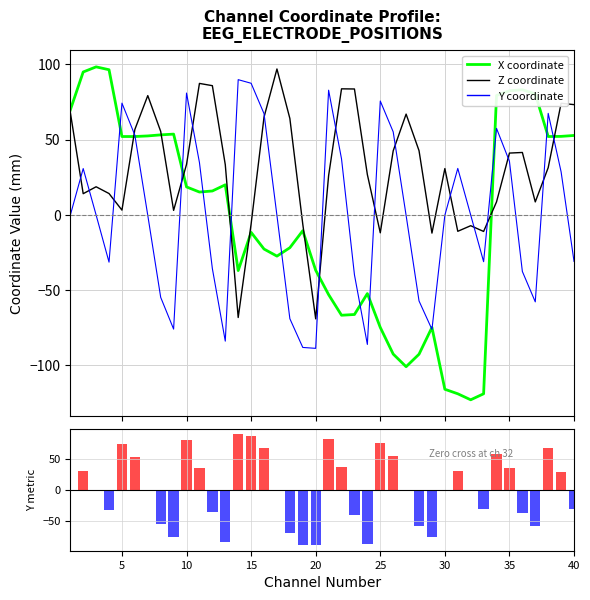

The X (coordinate) series shows -58.7 at 20. True or false?

False